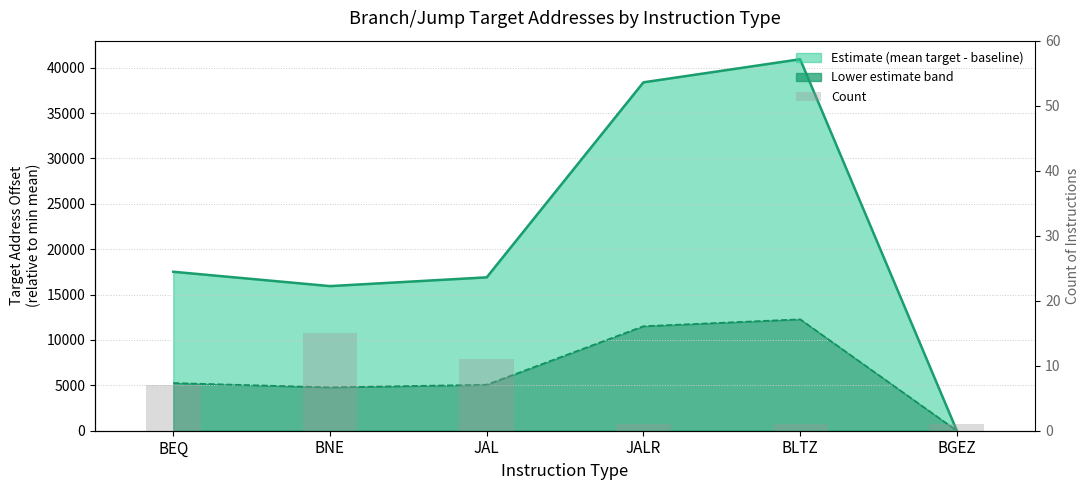

Reading left to right, transcribe all the data shown in this chart.

BEQ=7	BNE=15	JAL=11	JALR=1	BLTZ=1	BGEZ=1